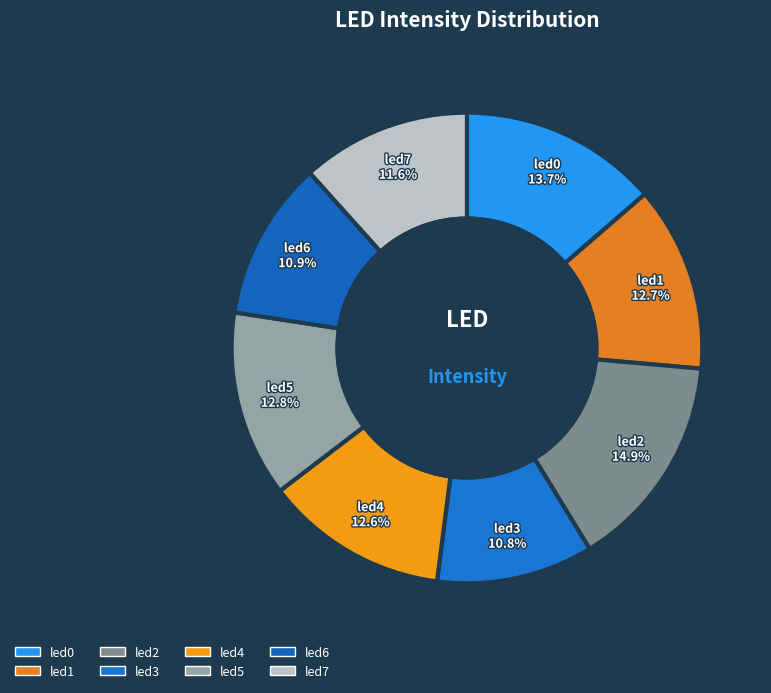

How many slices are in this pie chart?

8